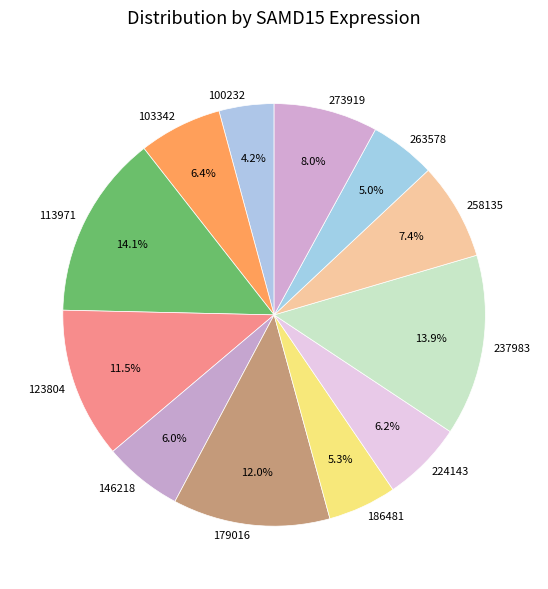

To the nearest percent, what is the difference between the 186481 and 103342 slice percentages?

1%